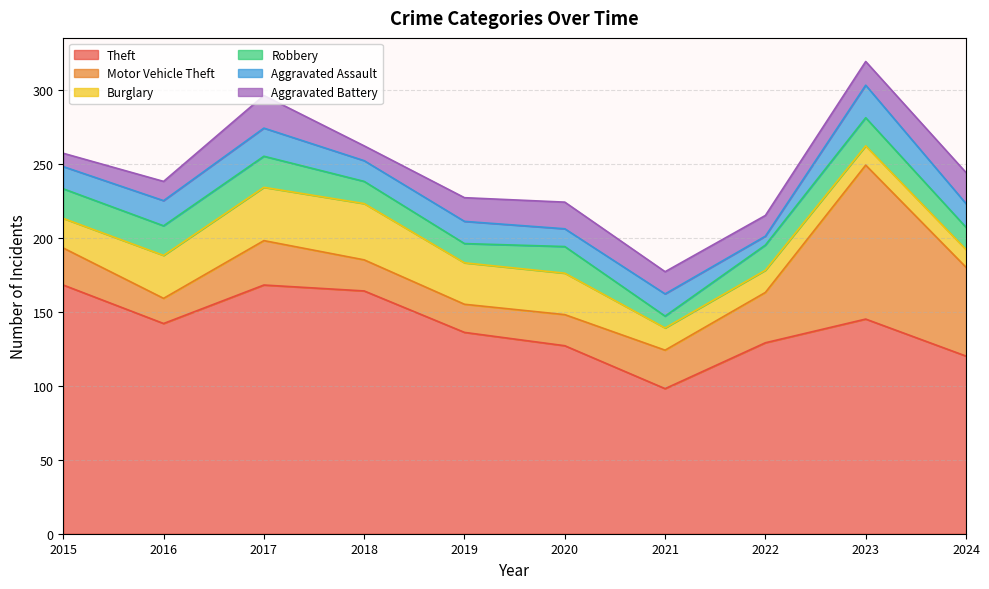

How many categories are shown in the chart?

10